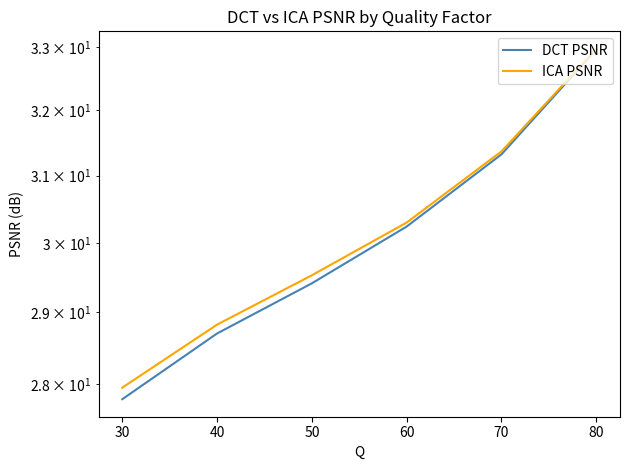

At how many categories does at least one series exceed 31?

2